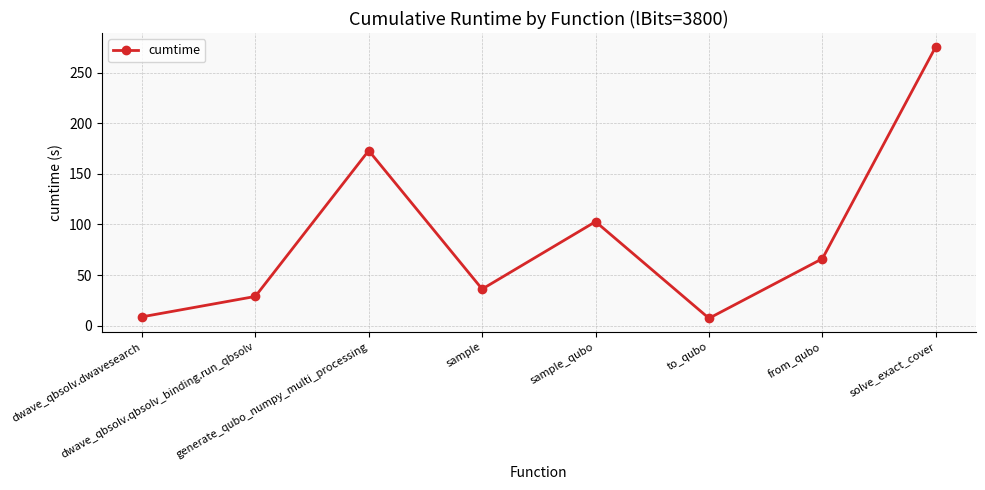

What is the sum of all values?

698.8